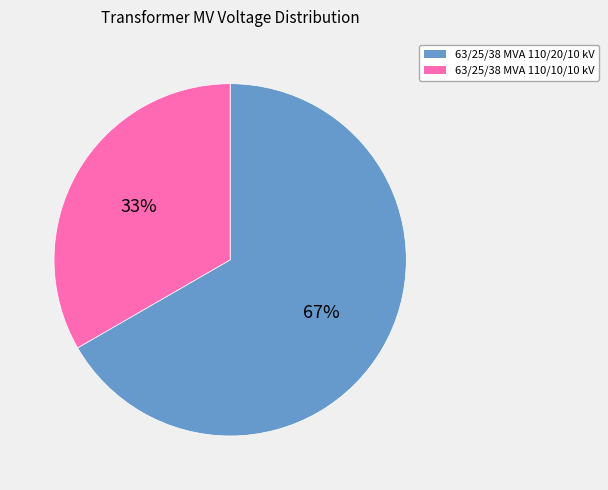

Is there any slice that represents more than half of the pie?

Yes